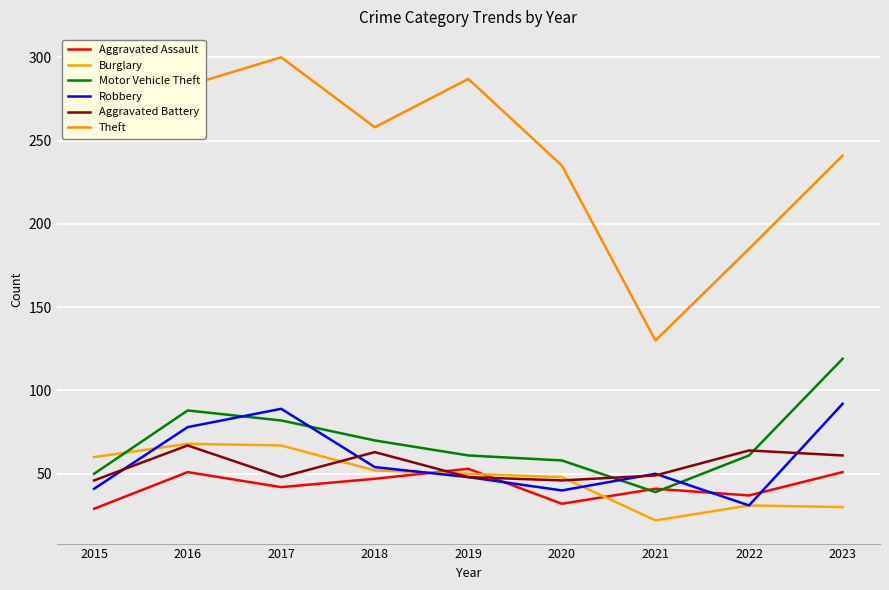

List the labels in order of Aggravated Assault value, smallest first.

2015, 2020, 2022, 2021, 2017, 2018, 2016, 2023, 2019